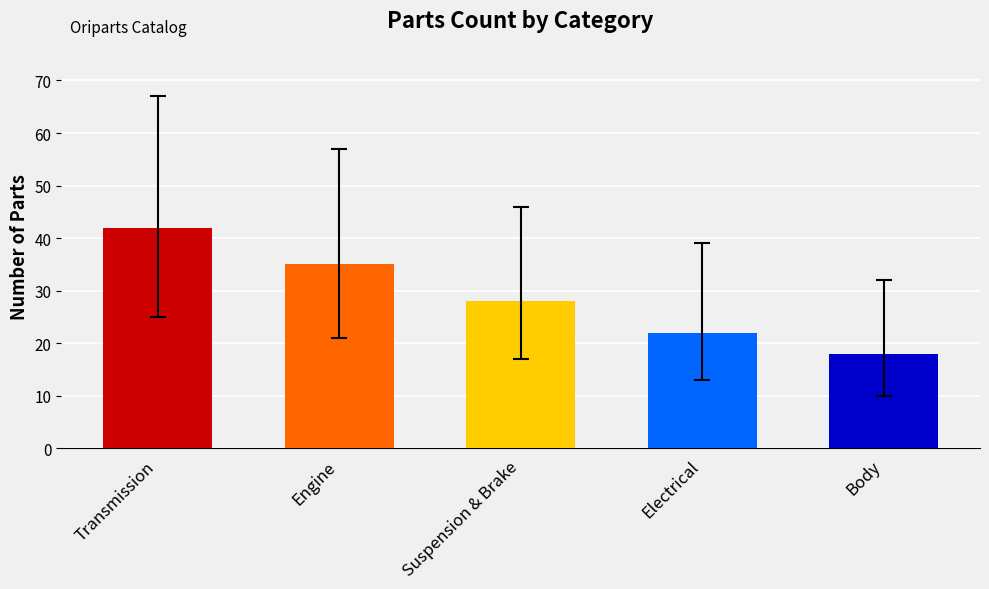

Does the chart contain any negative values?

No